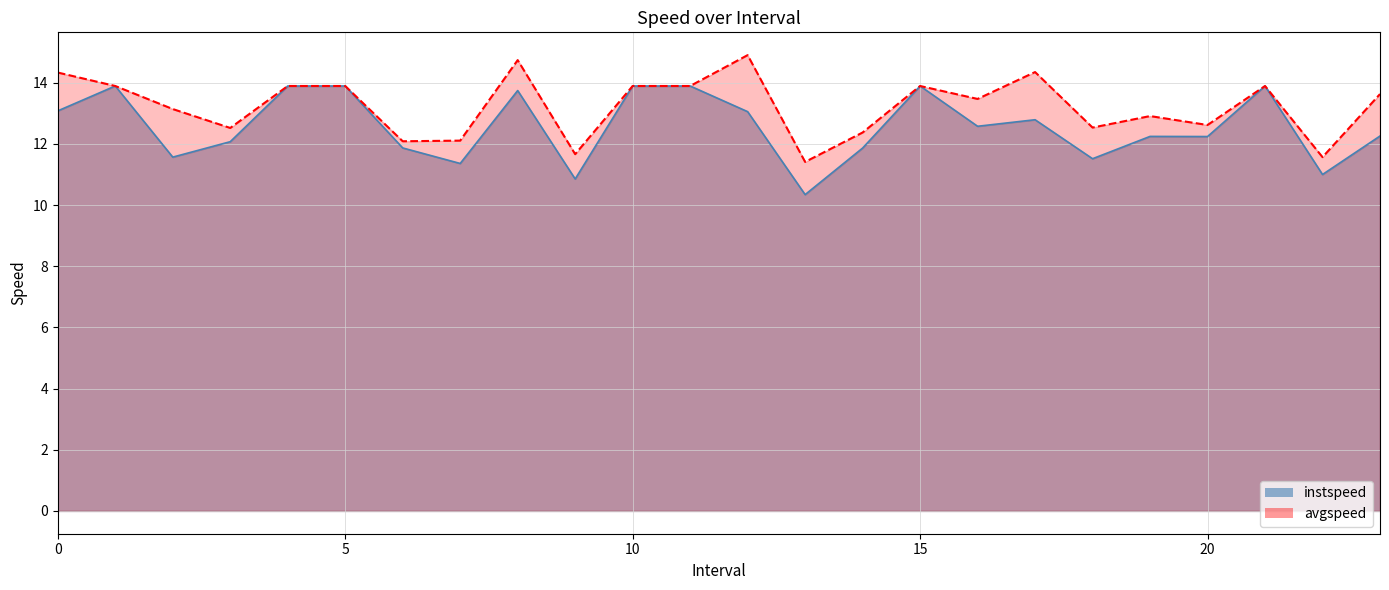

Rank the series by their maximum value, from highest to lowest.

avgspeed, instspeed